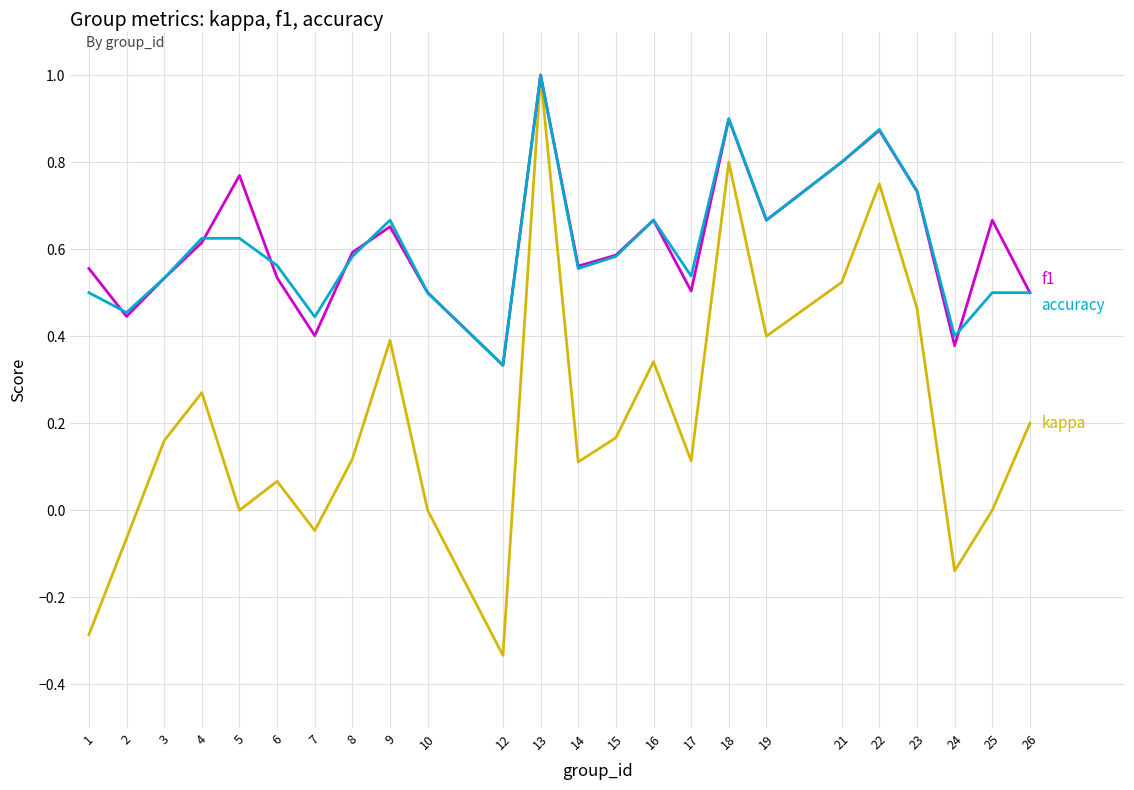

How many lines are shown in the chart?

3